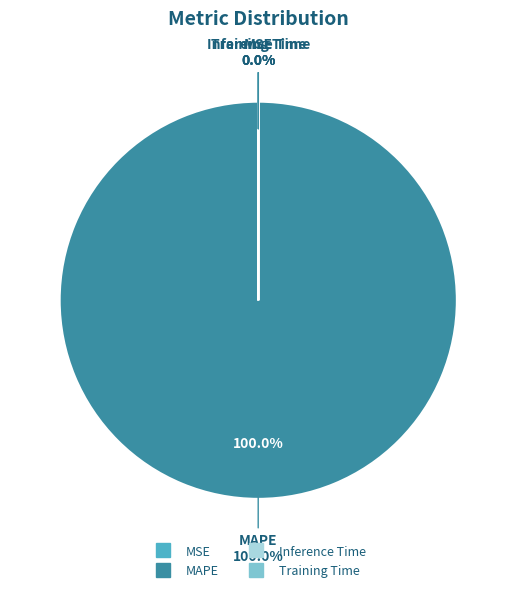

Is it true that MSE is 1% of the pie?

False